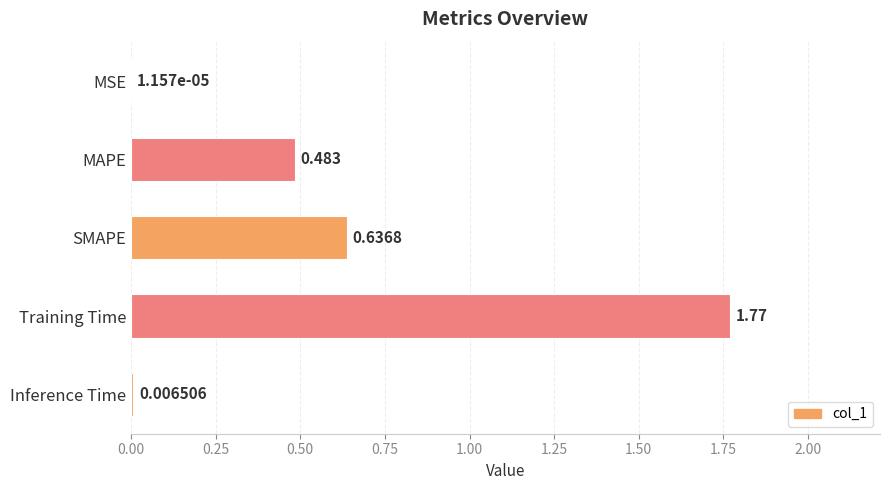

Where is the data nearest to the value 0?

MSE